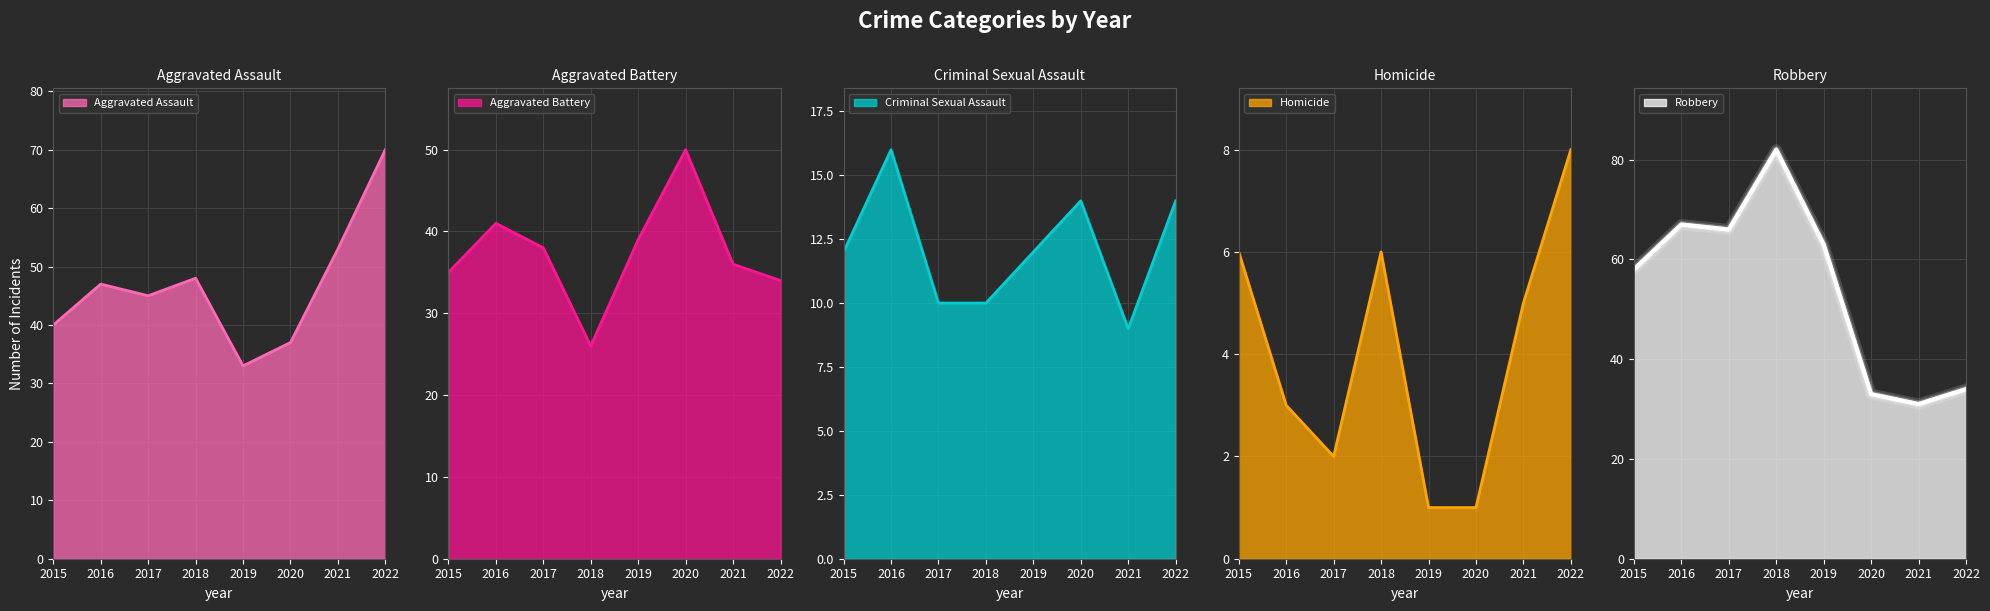

At which label is Robbery closest to 56?

2015